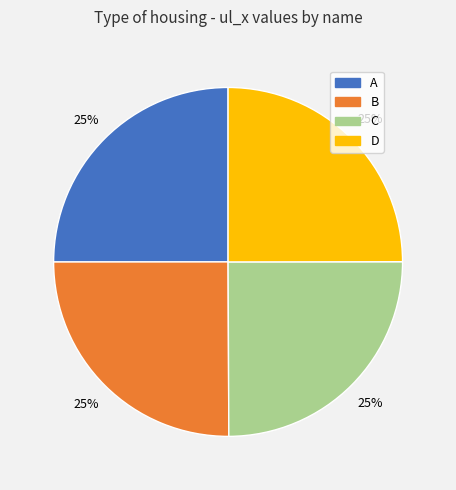

To the nearest percent, what is the combined percentage of B and D?

50%